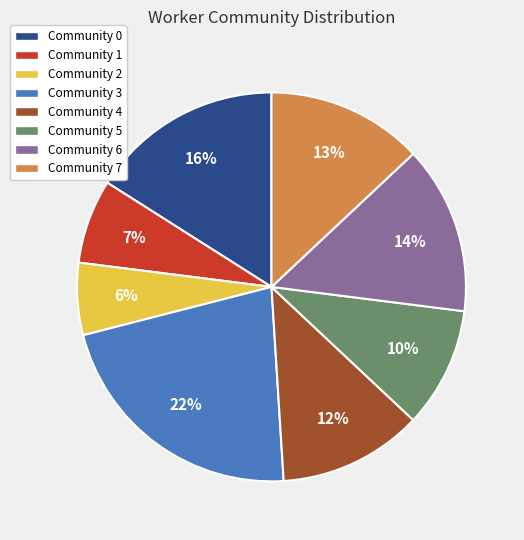

Is the sum of Community 5 and Community 7 greater than half?

No